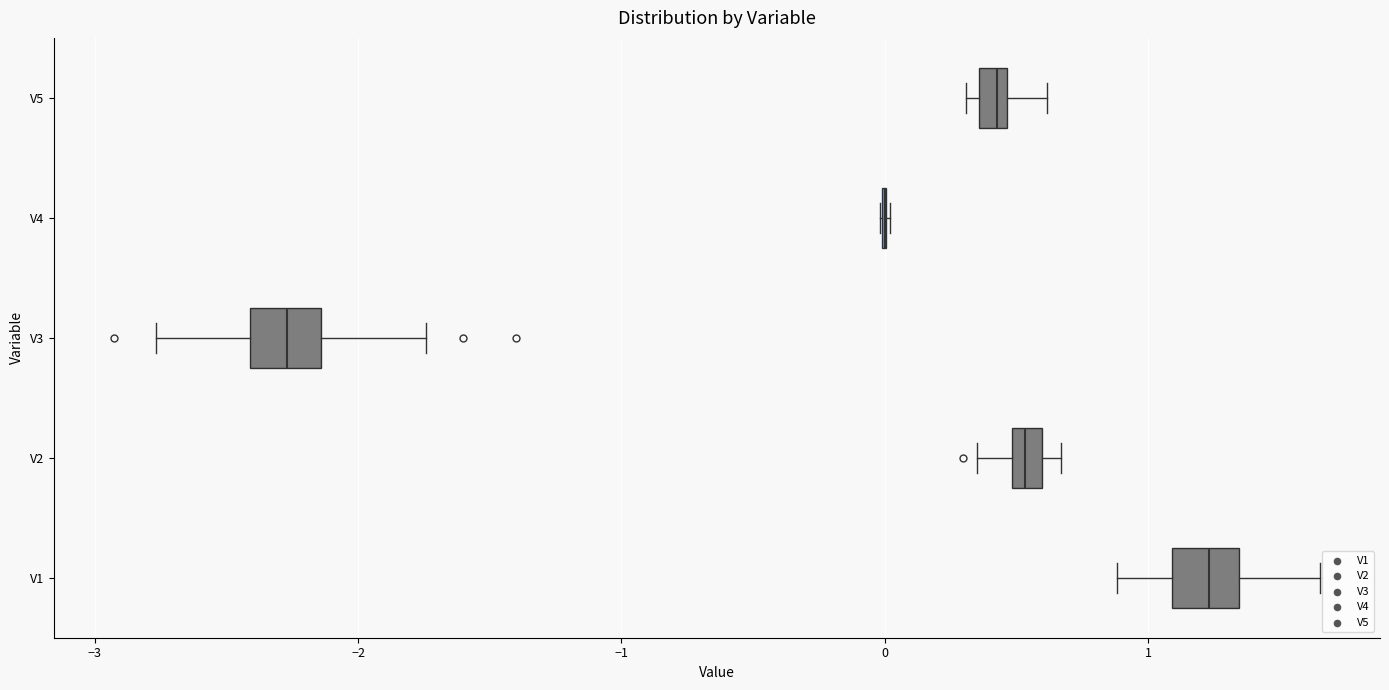

Where does the left whisker of the box for V3 end on the x-axis? The values are not printed on the chart, so give them approximately, as read against the axis.

-2.8